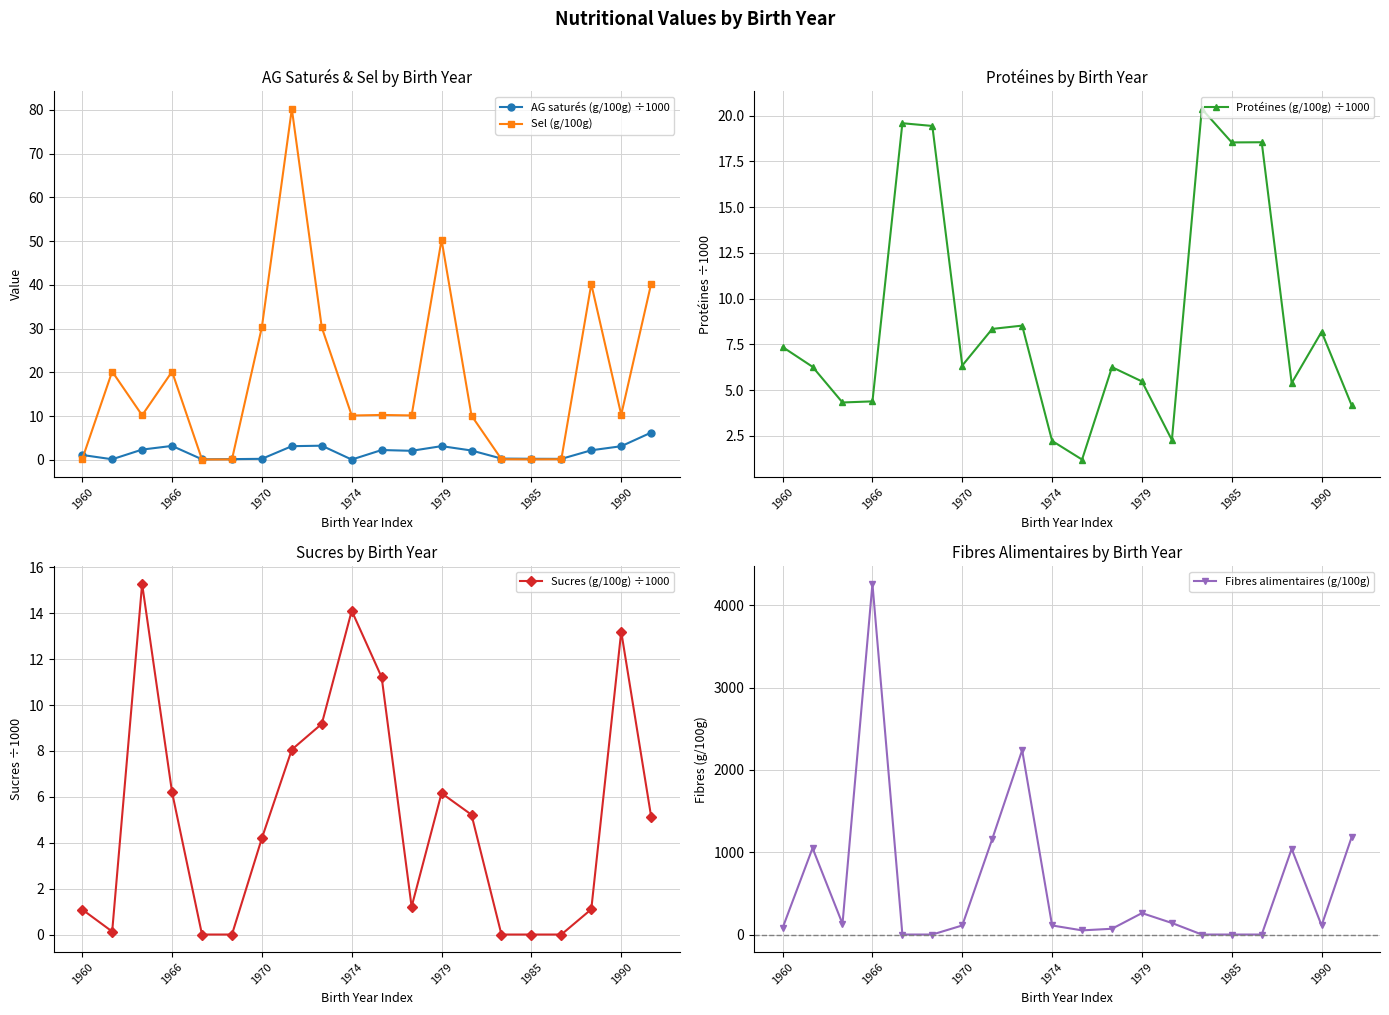

What is the maximum value for Sel (g/100g)?

80.2